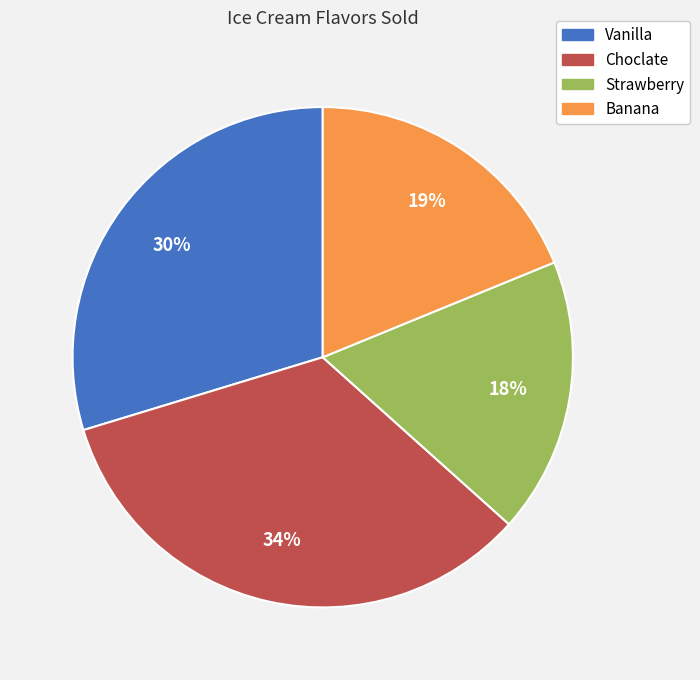

Between Banana and Strawberry, which is larger?

Banana